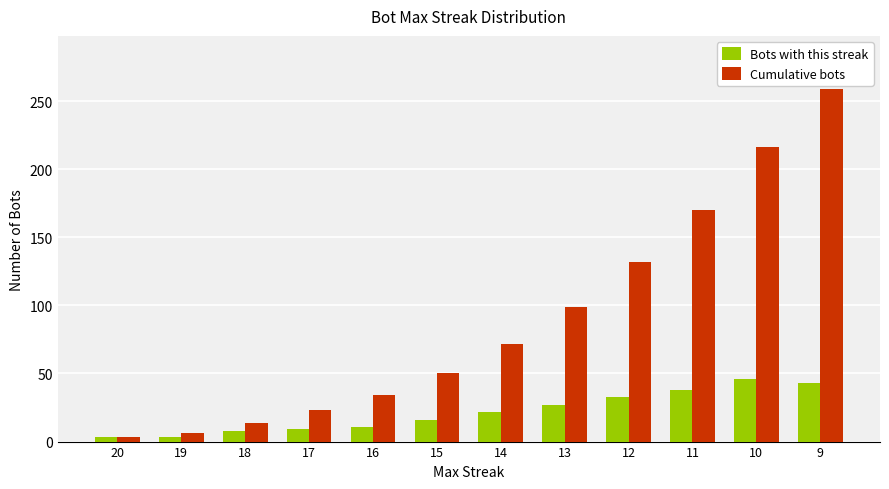

What is the difference between the maximum and minimum values in the Cumulative bots series?

256